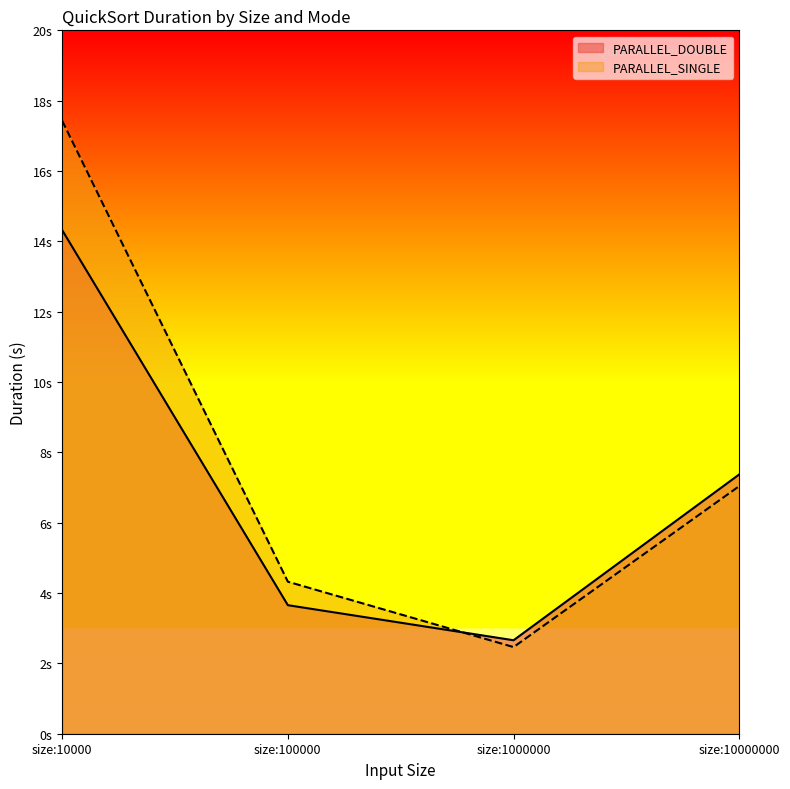

How many series are shown in this chart?

2